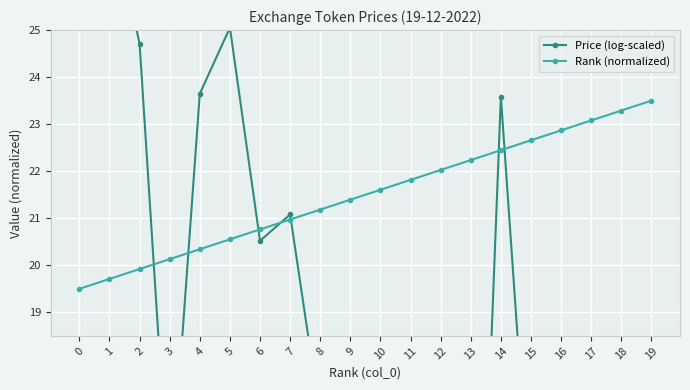

What is the difference between the maximum and minimum values in the Rank (normalized) series?

4.0